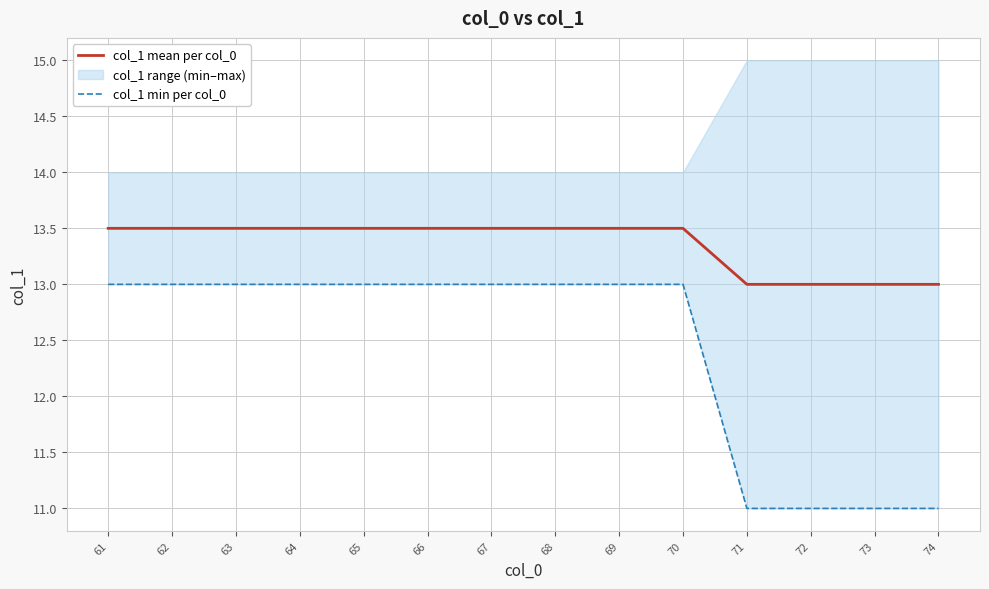

True or false: col_1 min per col_0 and col_1 mean per col_0 cross at least once.

False